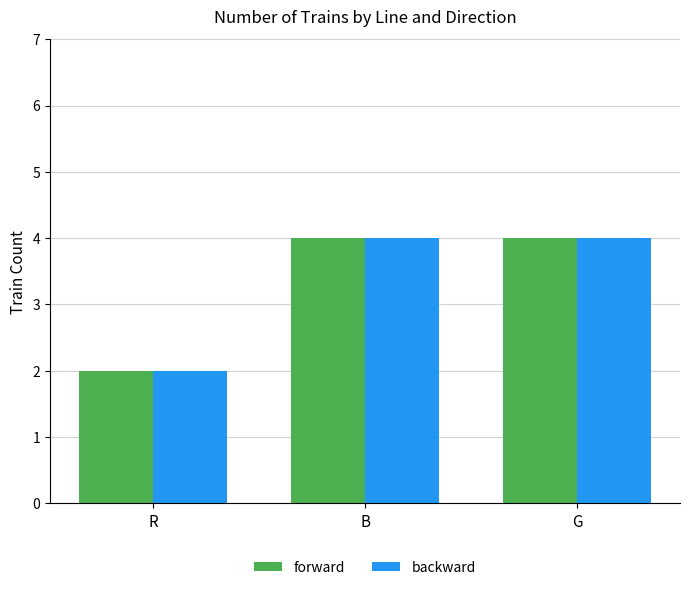

What value does the forward series have at G?

4